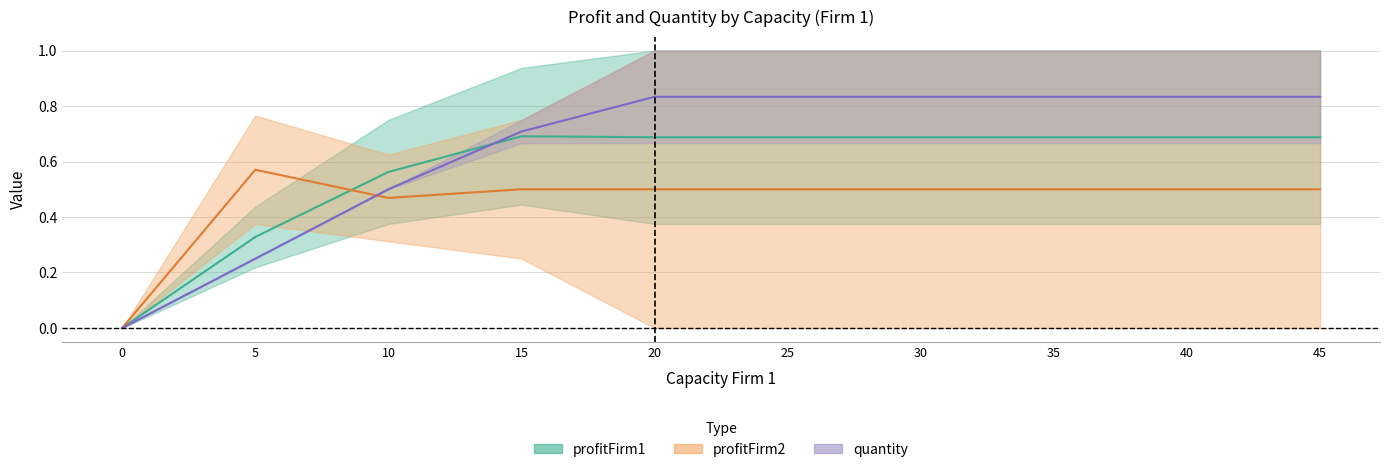

What is the value of the quantity point at the 8th from the left?

0.8